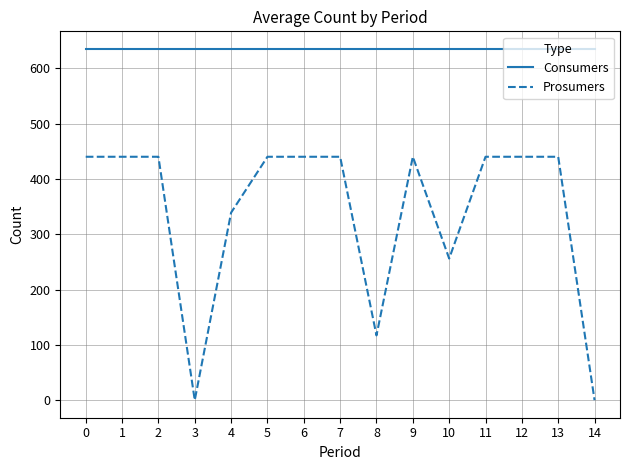

What is the sum of the Consumers values at 2 and 0?

1270